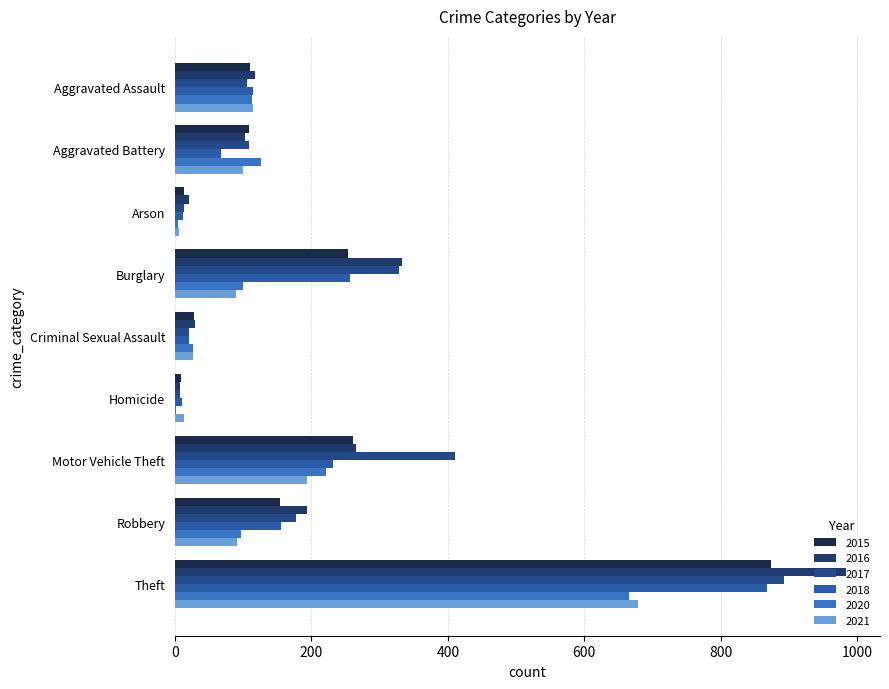

What is the value of the 2015 bar at the 7th from the left?

261